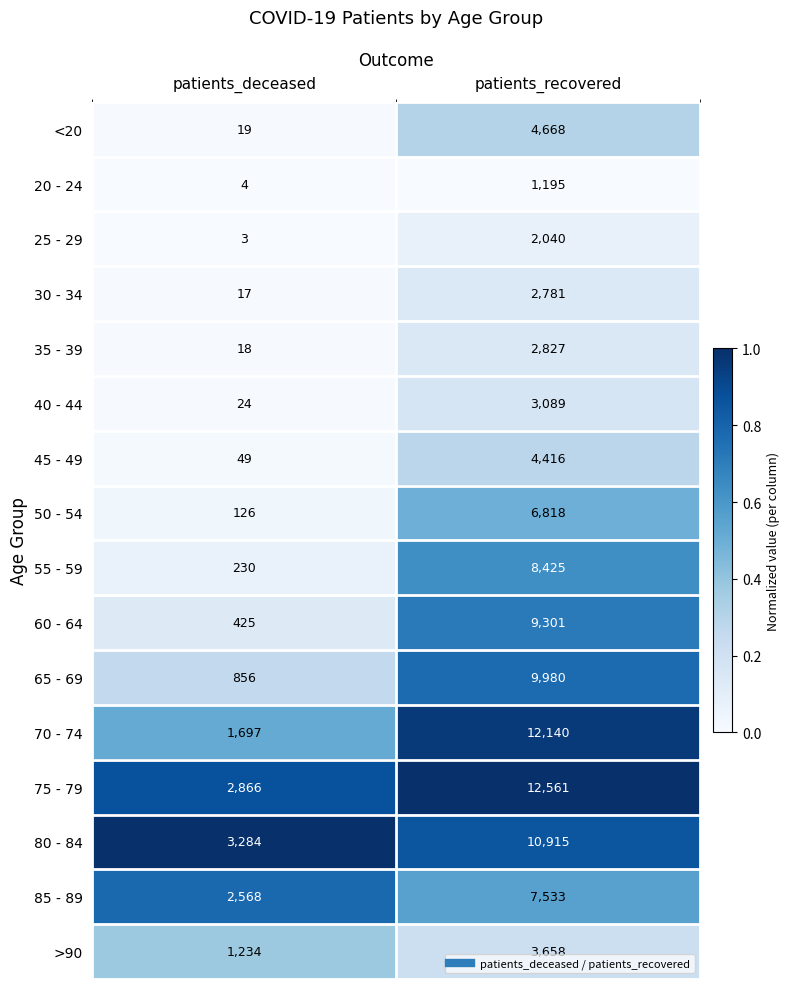

What is the greatest value displayed?

12561